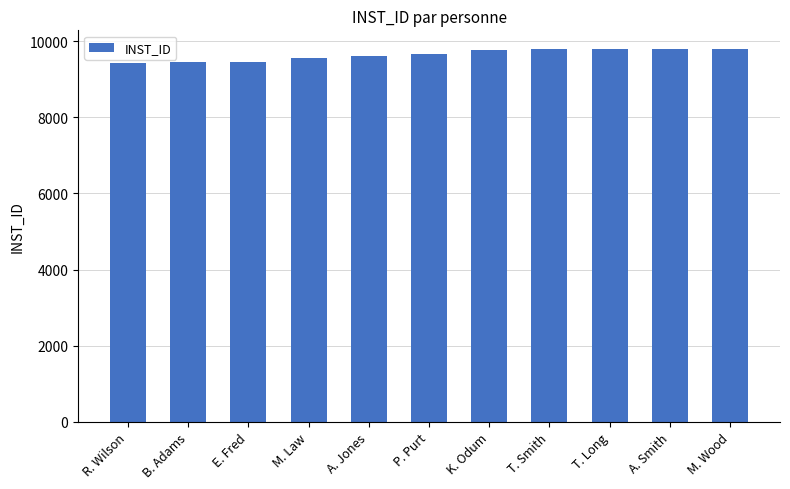

What is the smallest value displayed?

9423